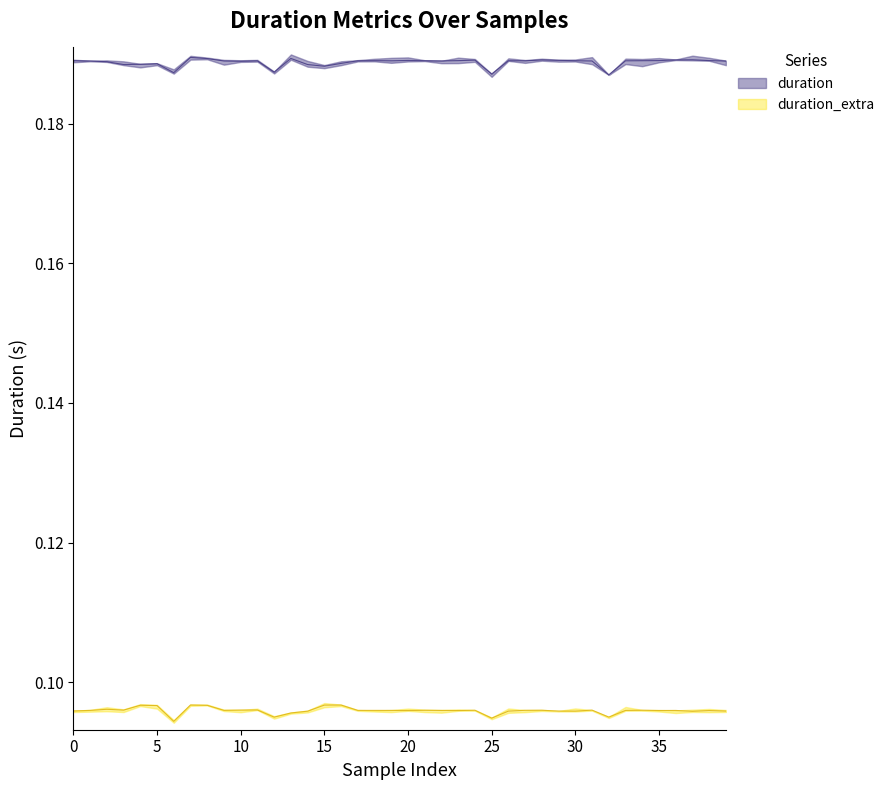

What is the smallest value displayed?

0.1